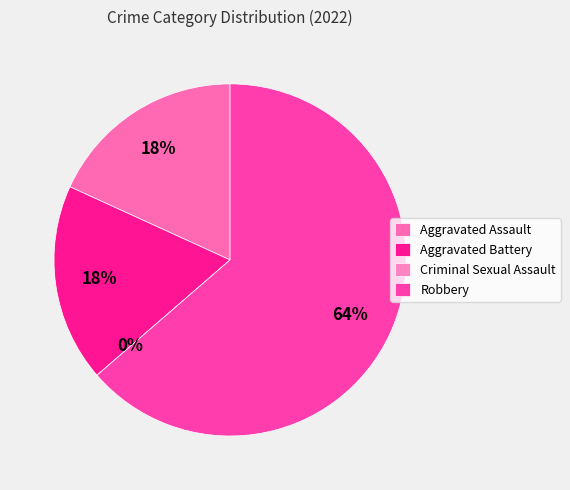

Rank the categories by value from highest to lowest.

Robbery, Aggravated Assault, Aggravated Battery, Criminal Sexual Assault